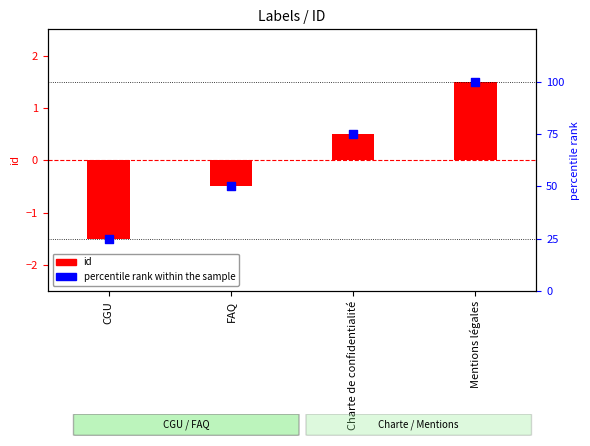

Is the value of id (centered) at Charte de confidentialité greater than the value of percentile rank within the sample at Mentions légales?

No